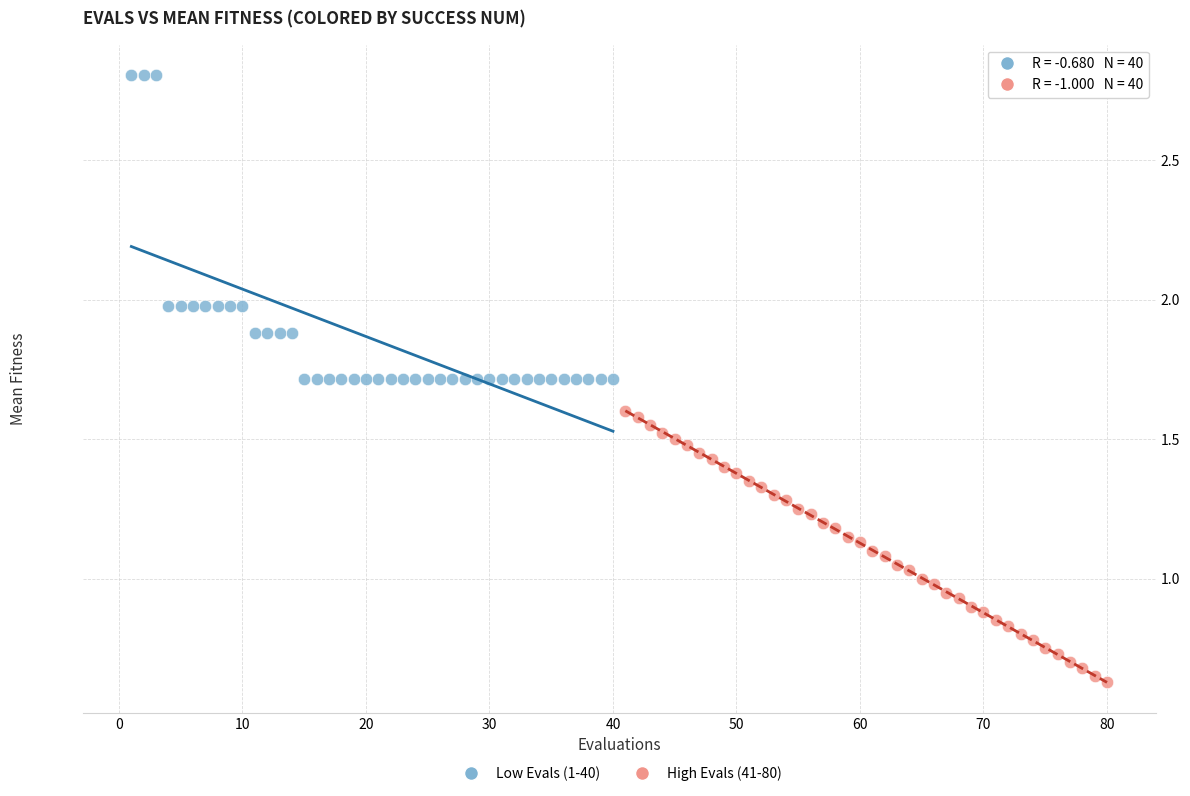

Which series reaches the maximum Y coordinate?

Low Evals (1-40)